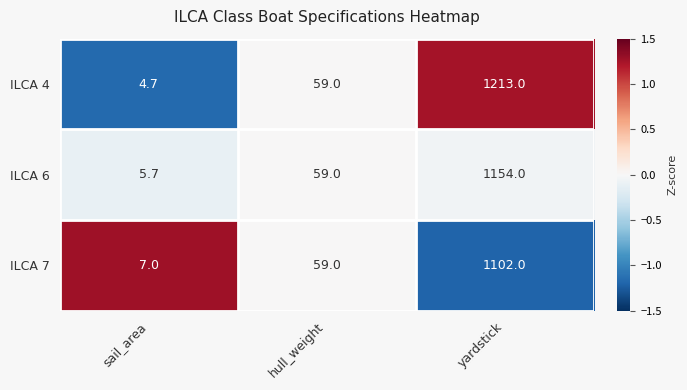

What is the sum of all ILCA 4 values?

1276.7